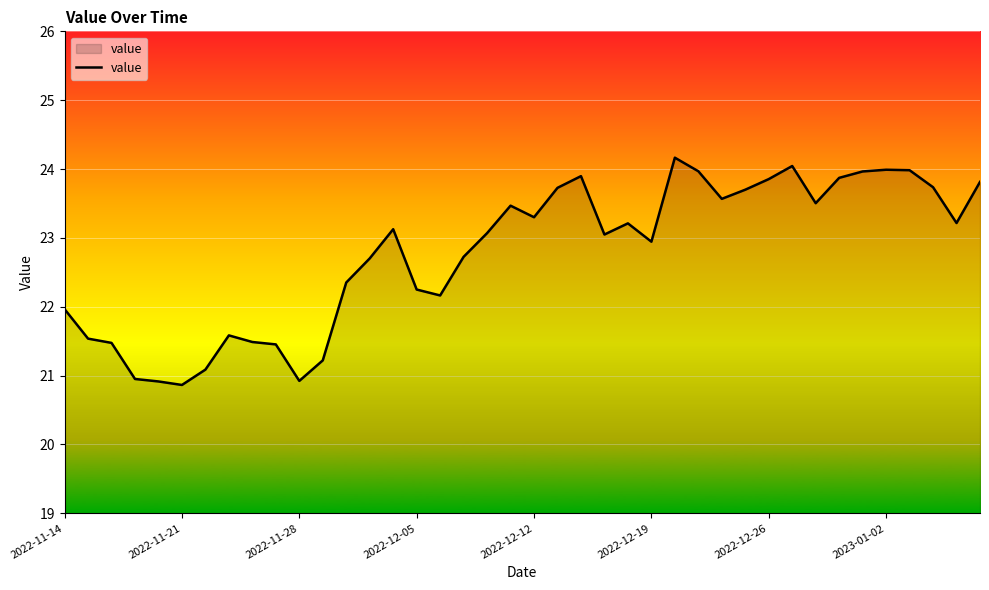

What is the minimum value shown in the chart?

20.9